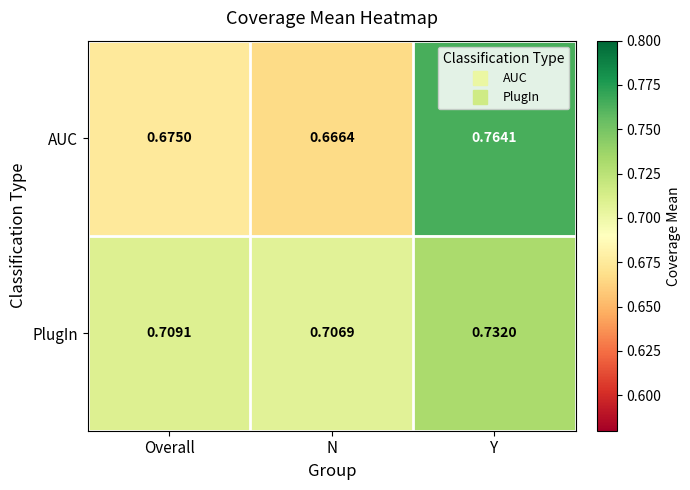

Rank the categories by PlugIn value from highest to lowest.

Y, Overall, N